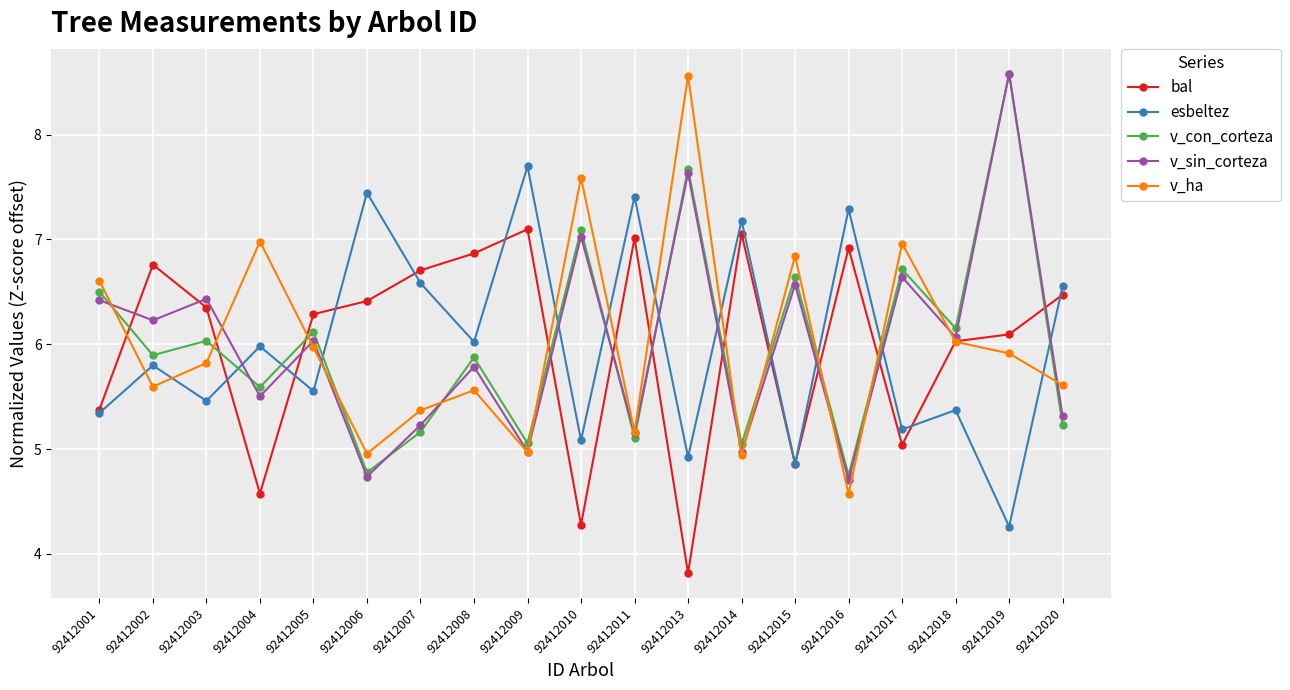

Is this an area chart (filled region under the line)?

No